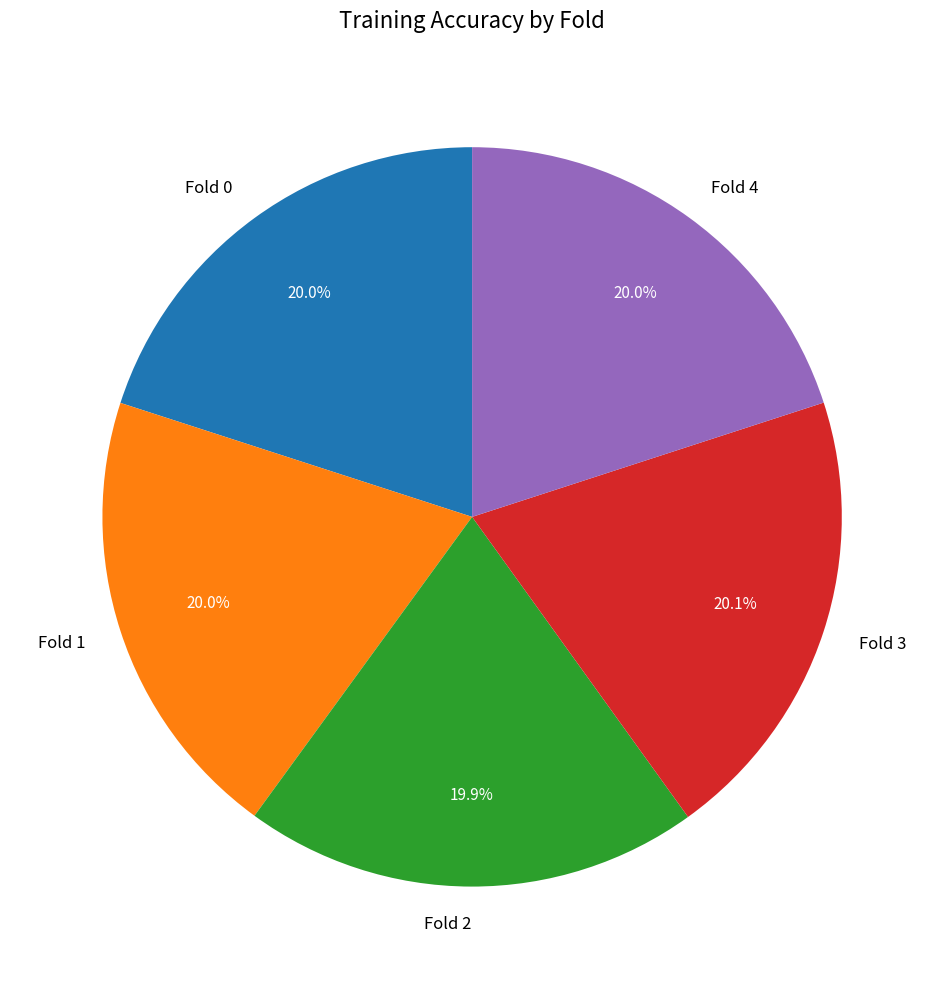

Does any single category account for the majority?

No